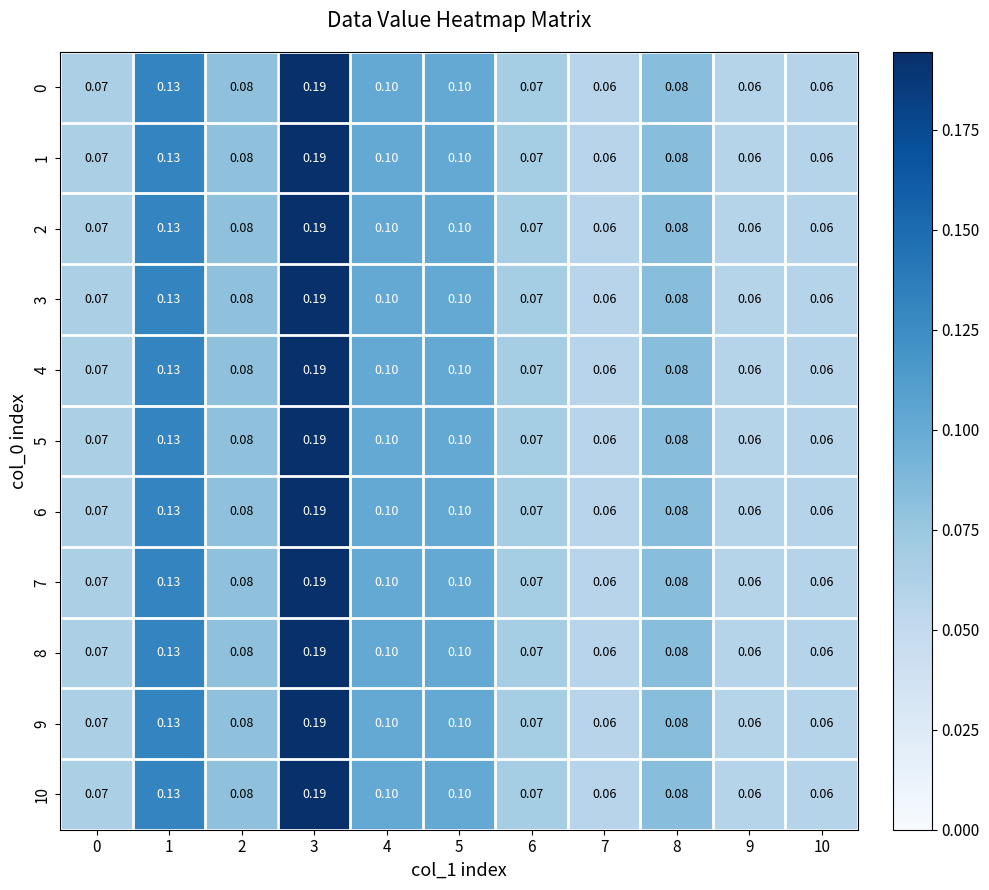

Count the number of categories in the chart.

11